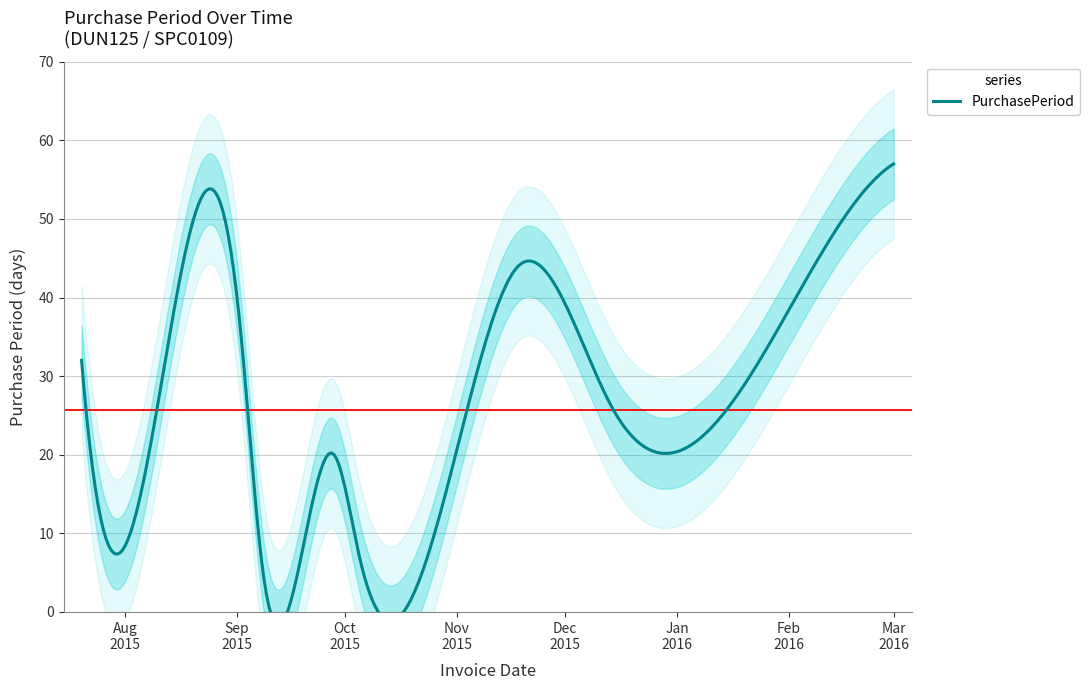

Rank the categories by value from lowest to highest.

2015-09-08, 2015-10-05, 2015-07-28, 2015-09-28, 2016-01-04, 2015-12-14, 2015-07-20, 2015-09-02, 2015-11-18, 2016-03-01